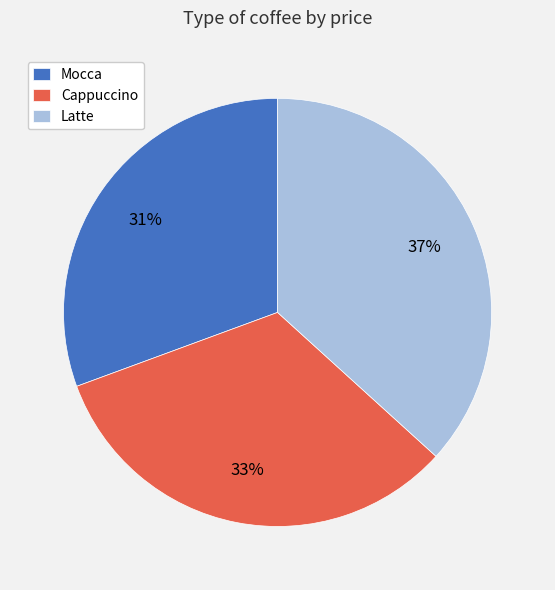

Is there any slice that represents more than half of the pie?

No